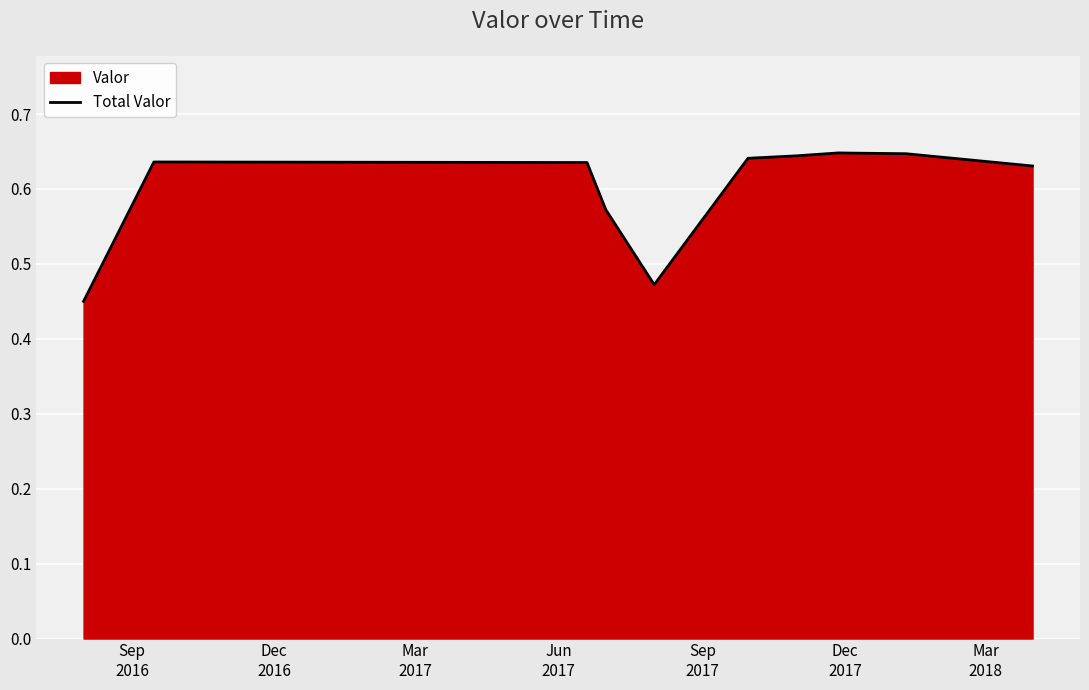

The chart shows a value of 0.3 at 9. True or false?

False